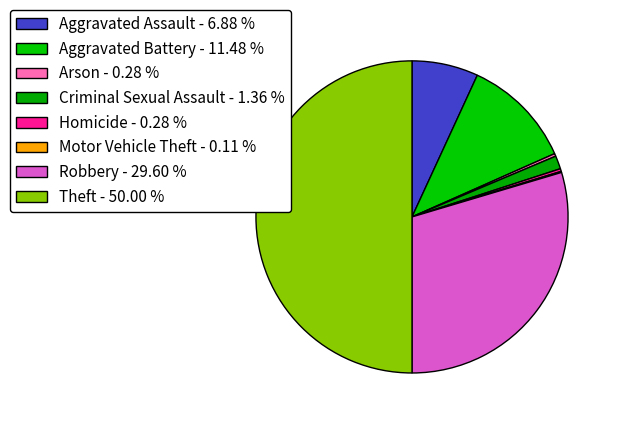

What portion of the pie excludes Criminal Sexual Assault?

98.6%